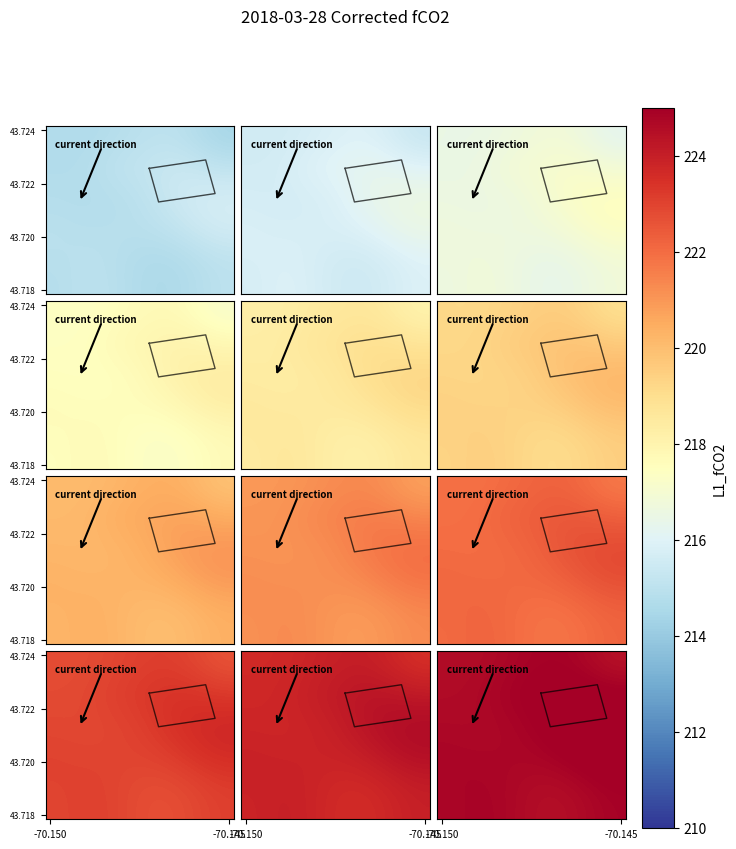

At how many categories does at least one series exceed 2?

20